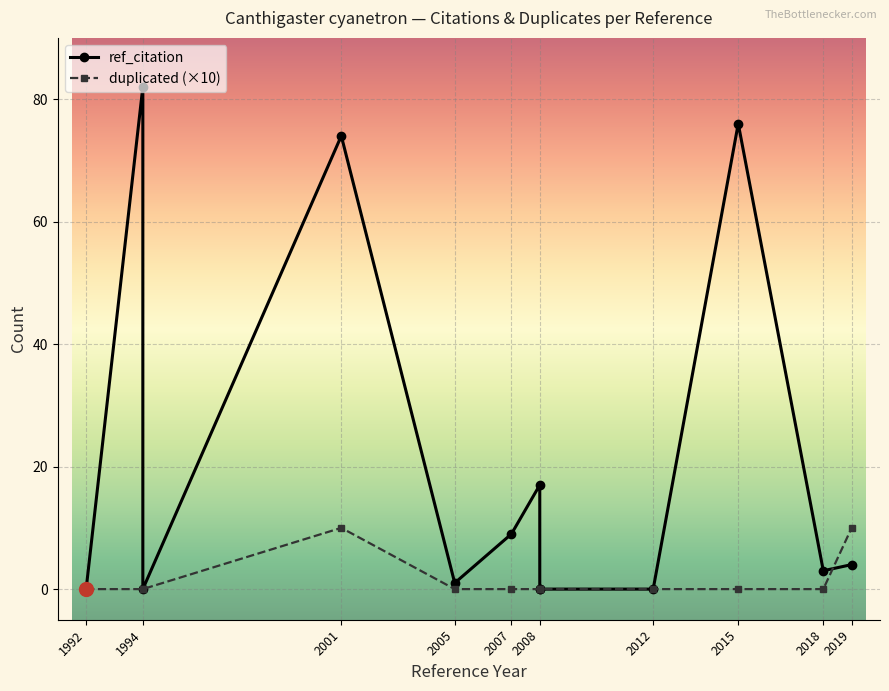

What is the sum of all ref_citation values?

266